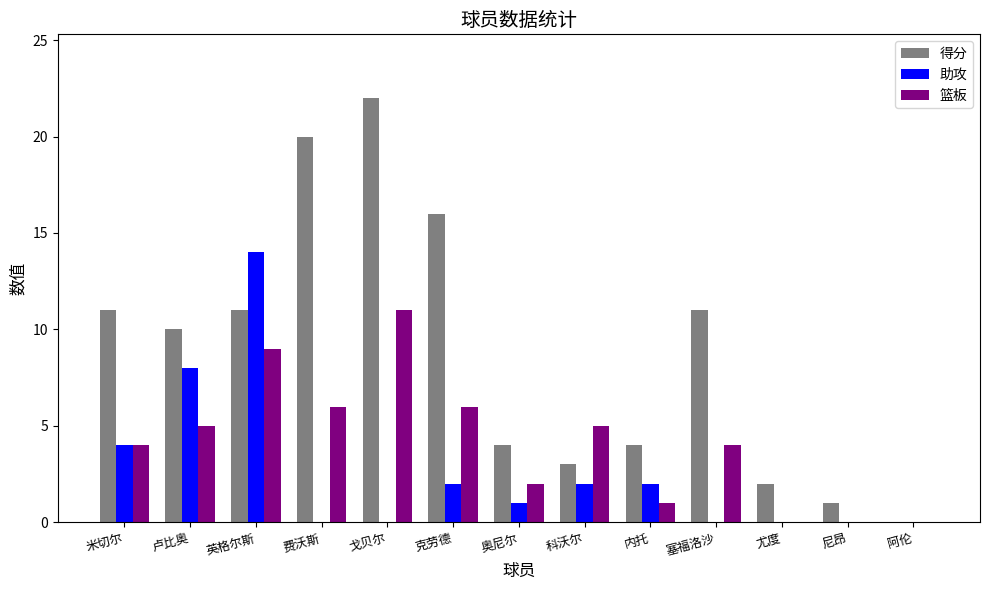

Between 戈贝尔 and 尤度, which series saw the biggest shift?

得分